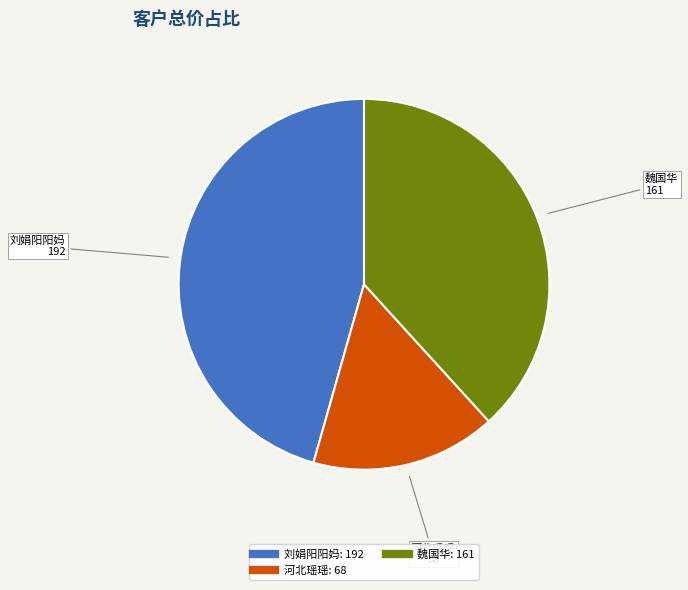

Is there a majority slice in this chart?

No